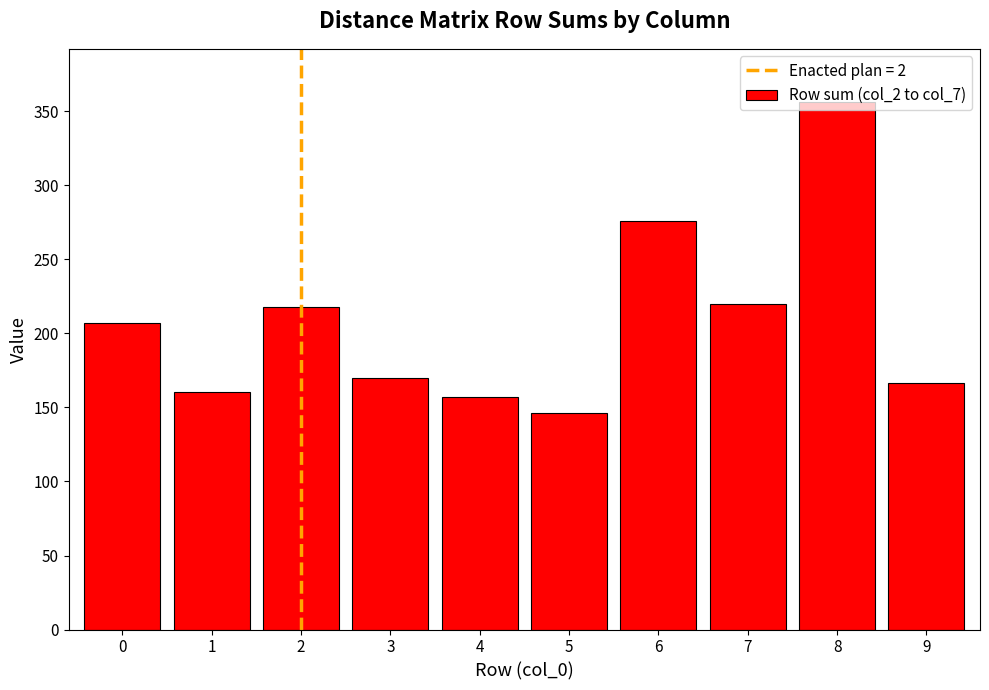

What is the minimum value shown in the chart?

146.2